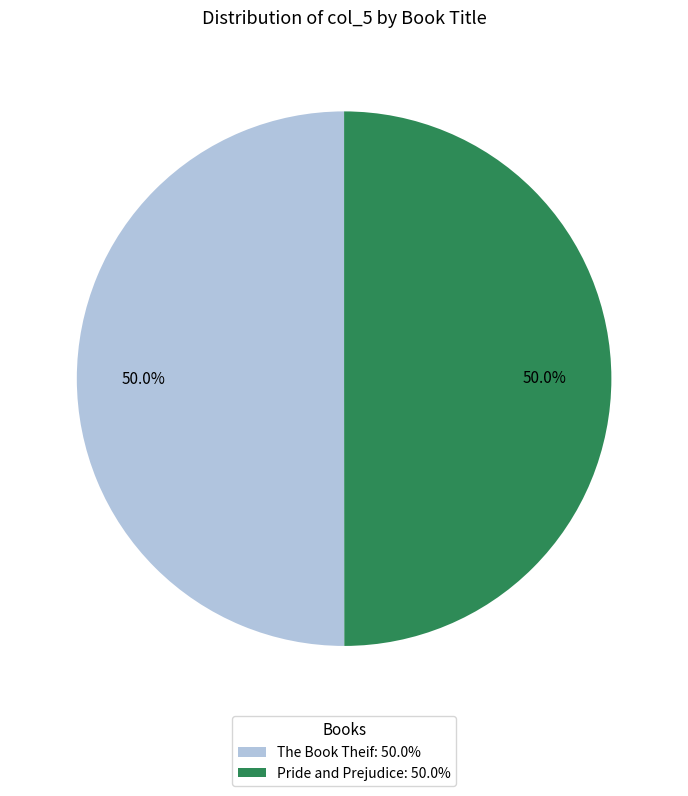

What percentage do Pride and Prejudice and The Book Theif together represent?

100.0%